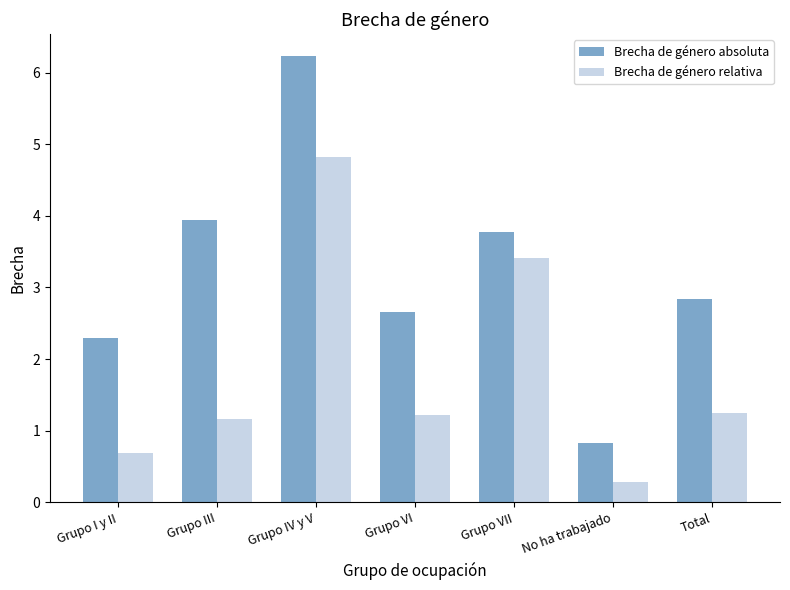

What is the label of the 6th bar from the left?

No ha trabajado